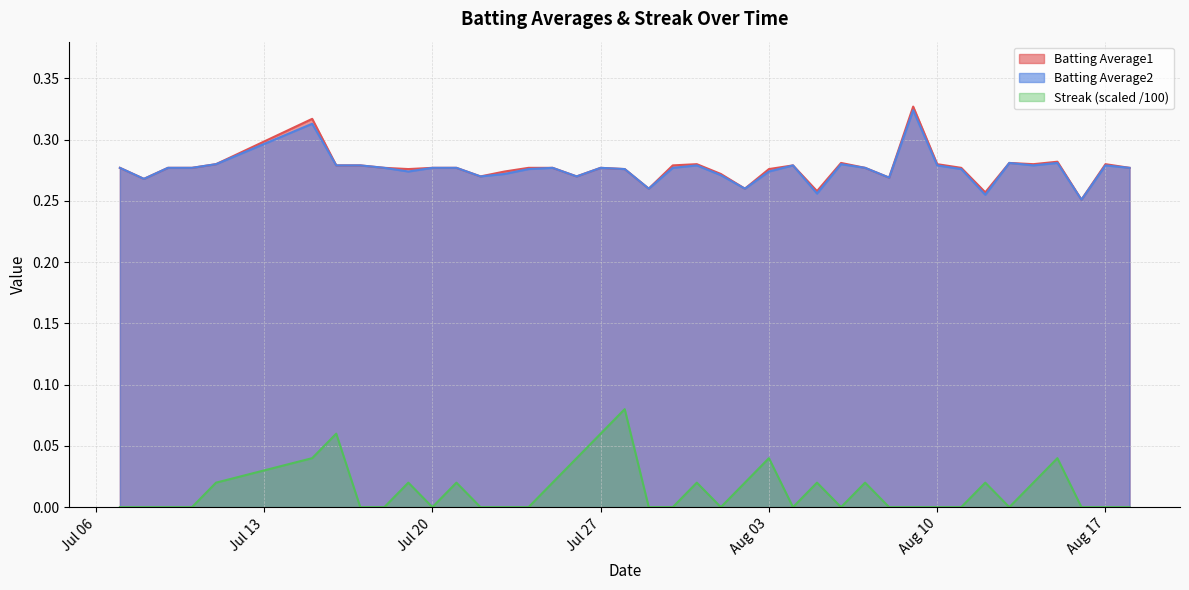

At 2010-07-28, list the series in order from smallest to largest.

Streak, Batting Average1, Batting Average2